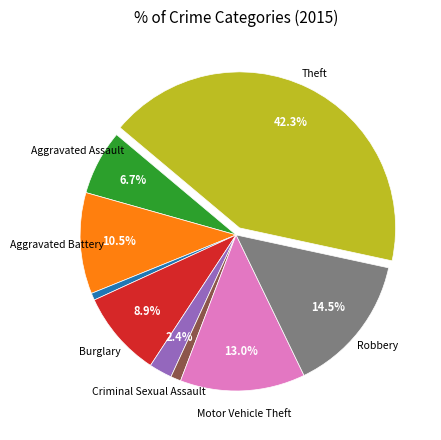

Is there a majority slice in this chart?

No